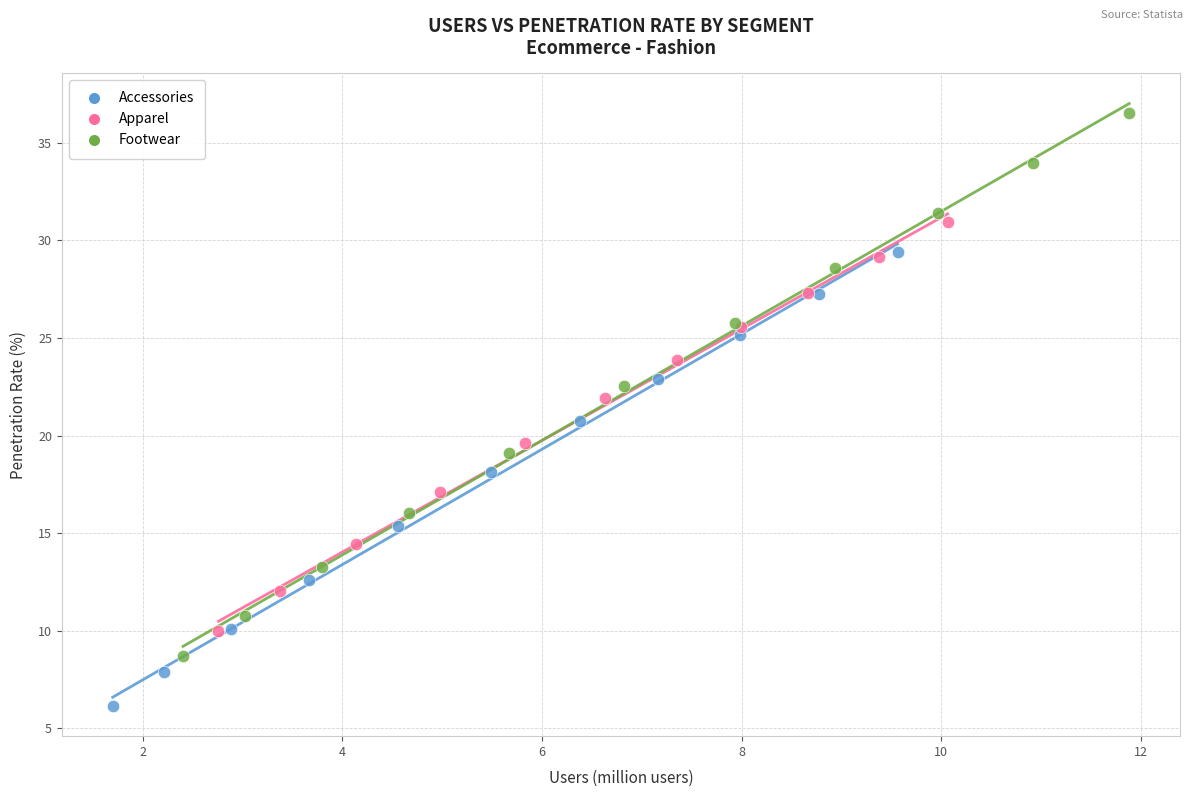

Which series contains the lowest Y value?

Accessories